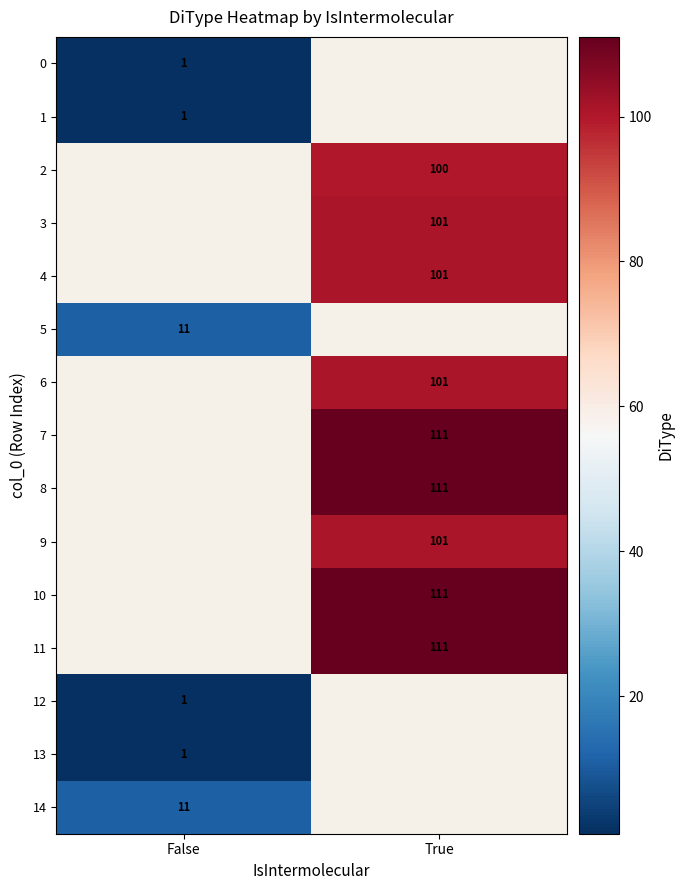

Is it true that 5 equals 6 at False?

False